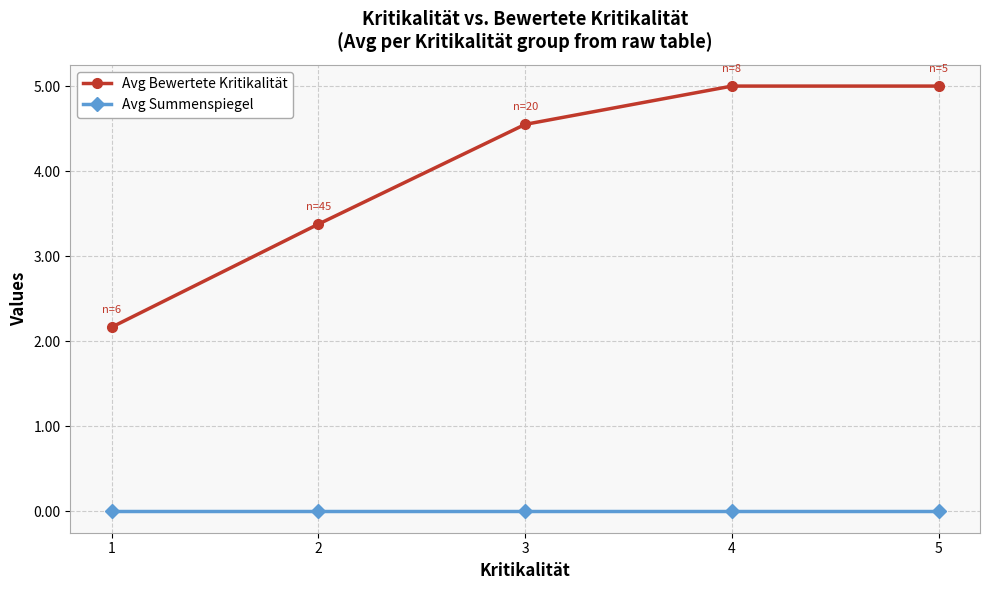

What are all the series names shown in the legend?

Avg Bewertete Kritikalität, Avg Summenspiegel